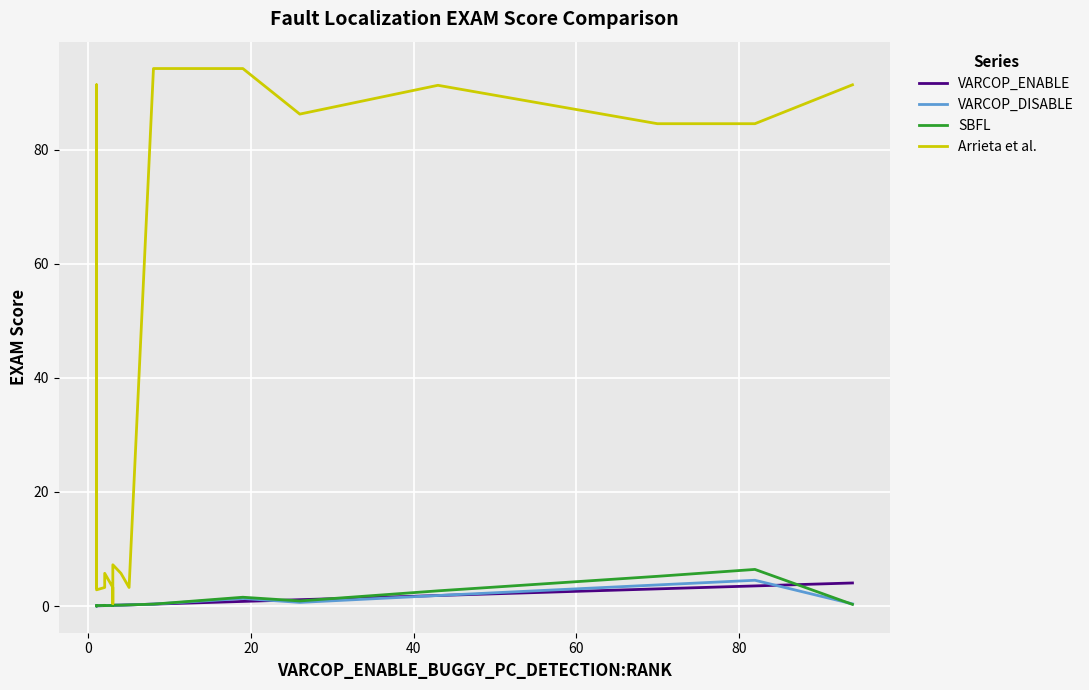

How many interior local peaks does the Arrieta et al. series have?

5